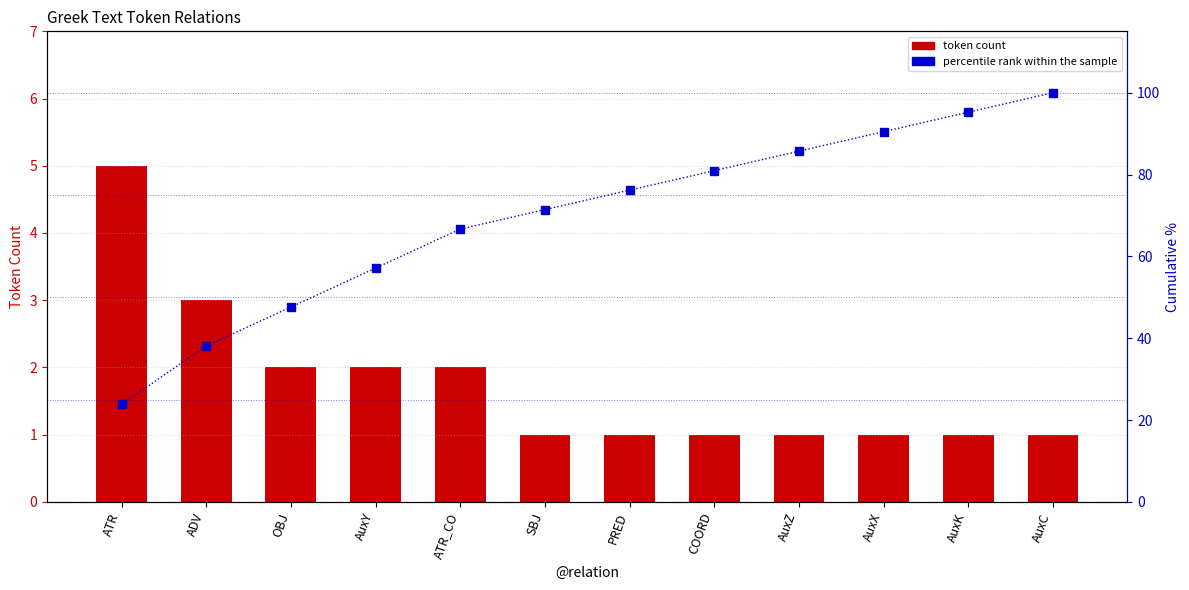

Which label corresponds to the smallest value in the chart?

SBJ